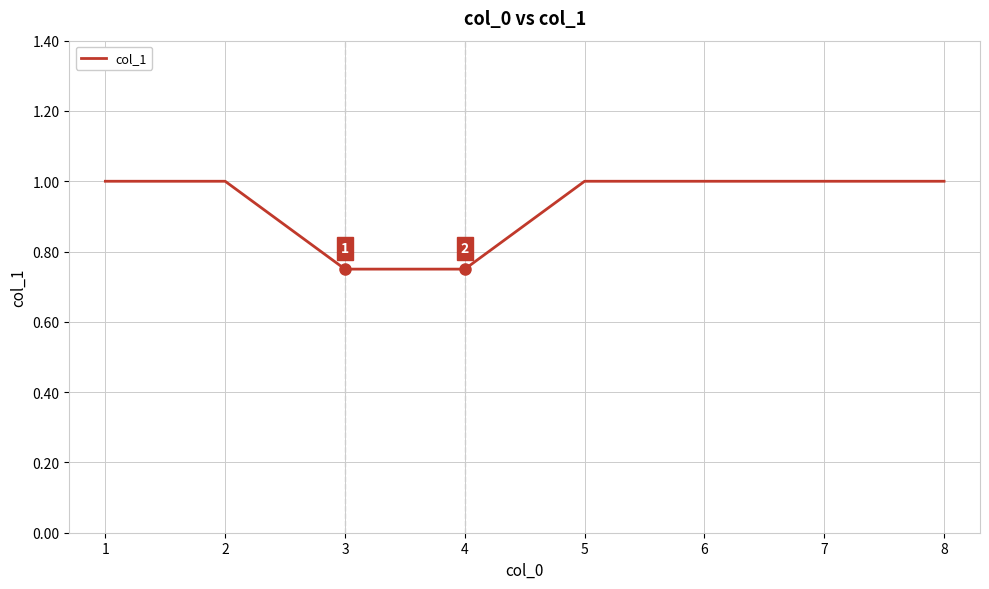

True or false: the data shows 1.0 at 2.

True